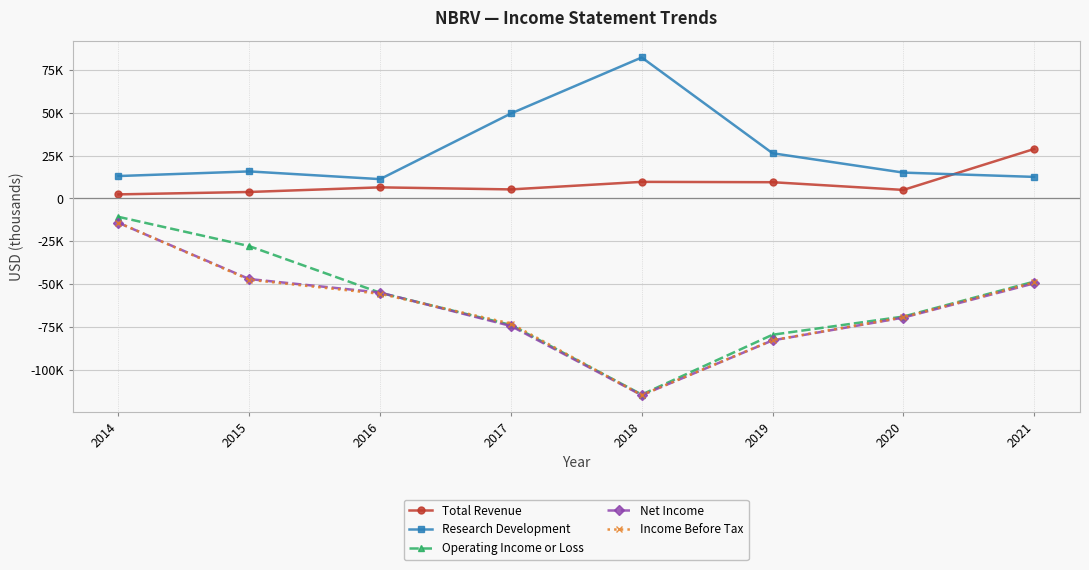

The value of Total Revenue at 2017 is 7391. True or false?

False